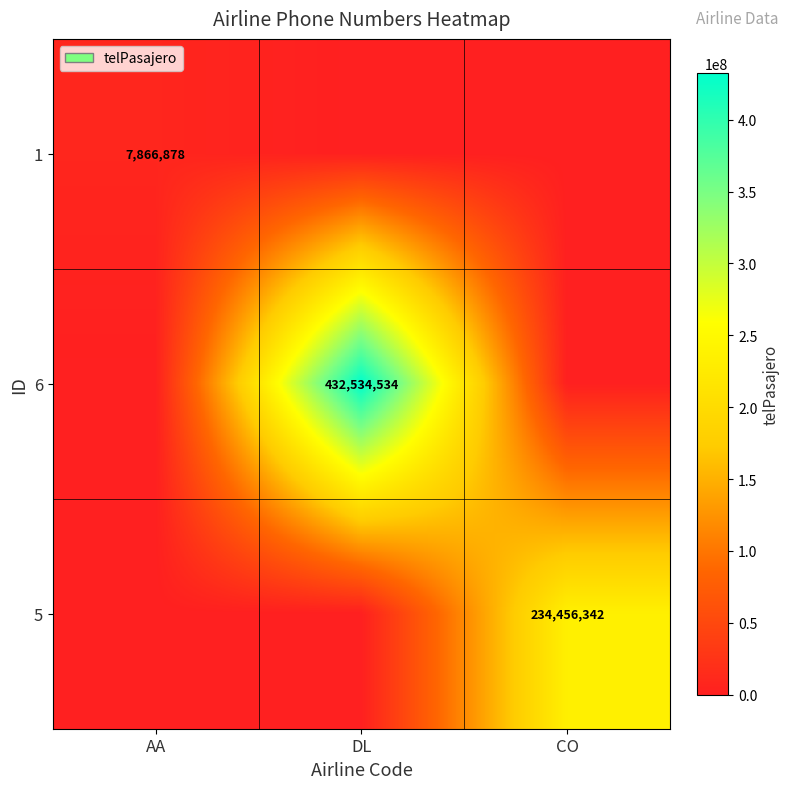

The 1 series shows 13689257 at AA. True or false?

False